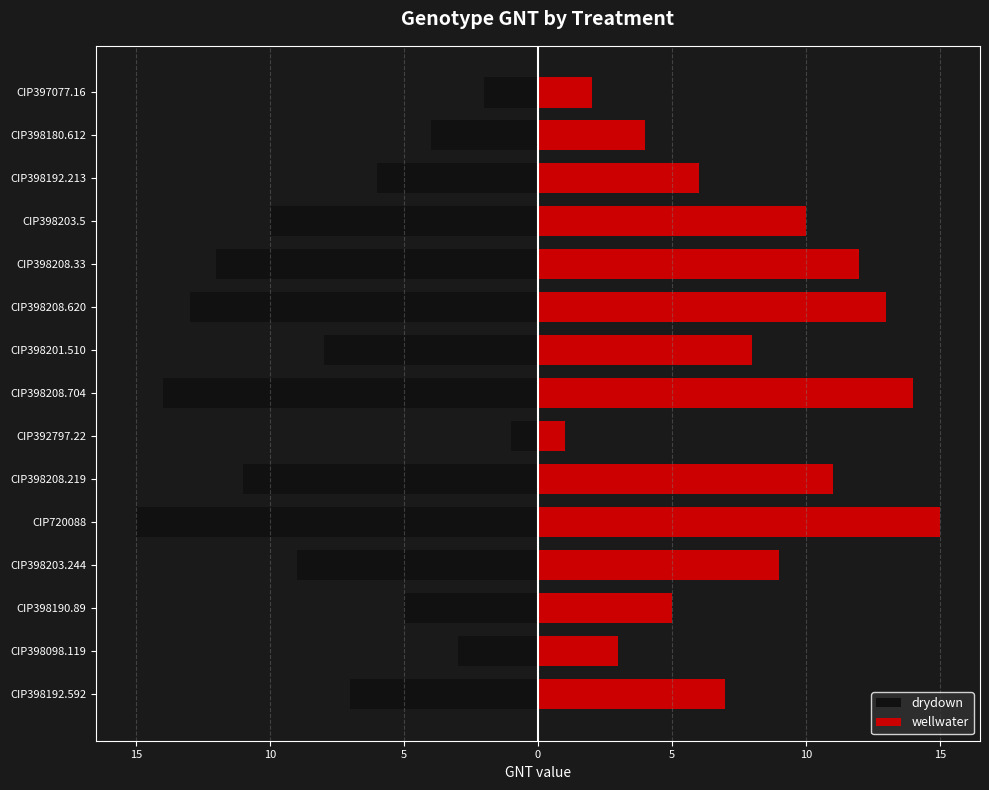

How many groups of bars are there?

15